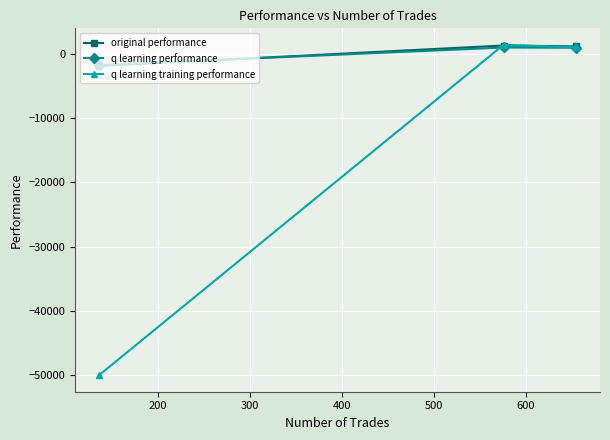

Which series has the widest spread of values?

q learning training performance